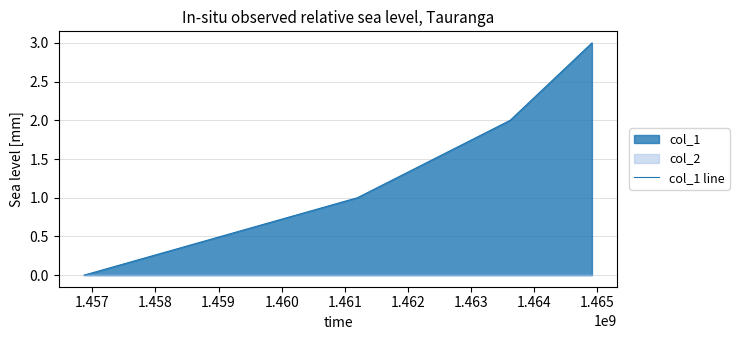

Count the values in the range 1 to 3.

3